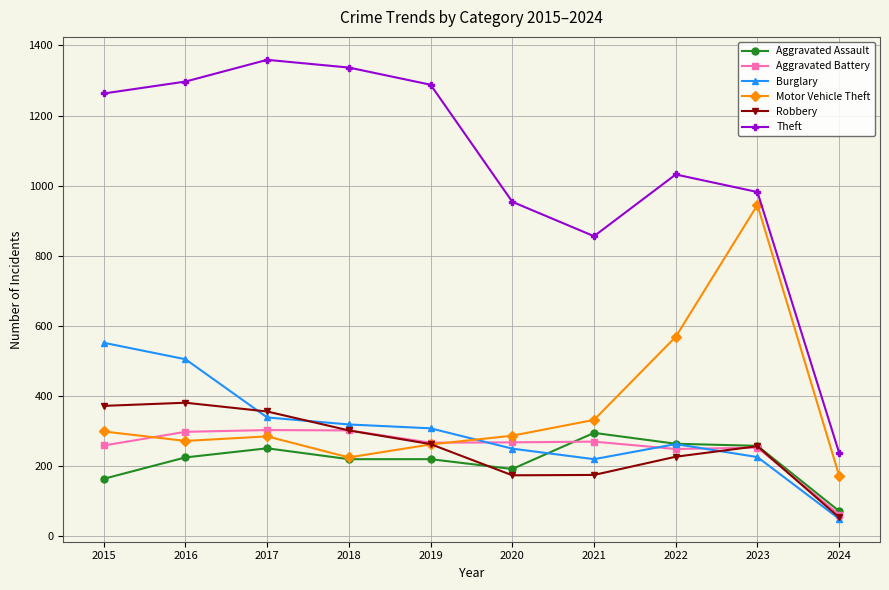

How many data points in Theft are less than 1263?

5